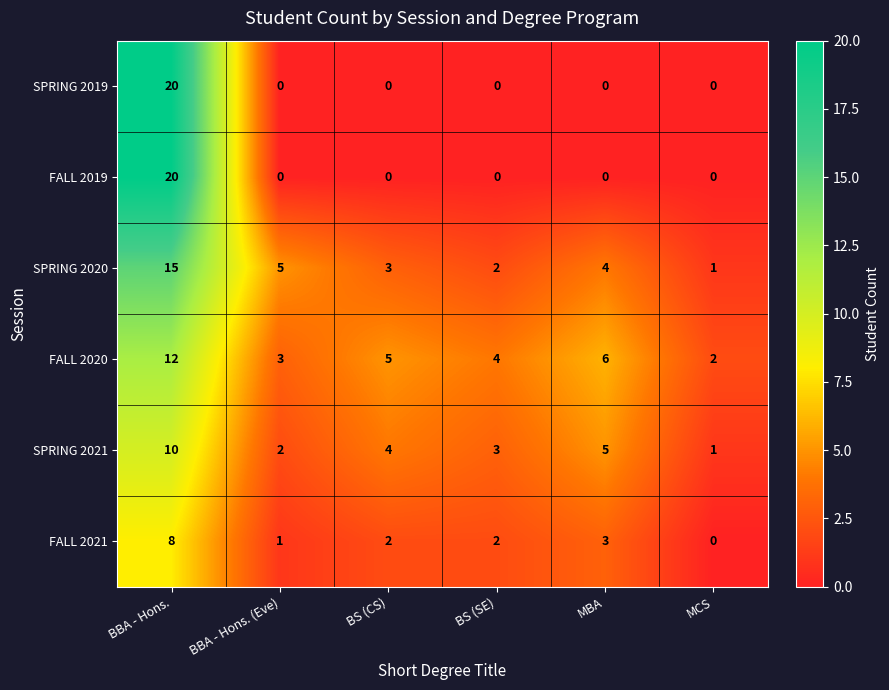

What is the difference between the second highest and minimum values in the SPRING 2021 series?

4